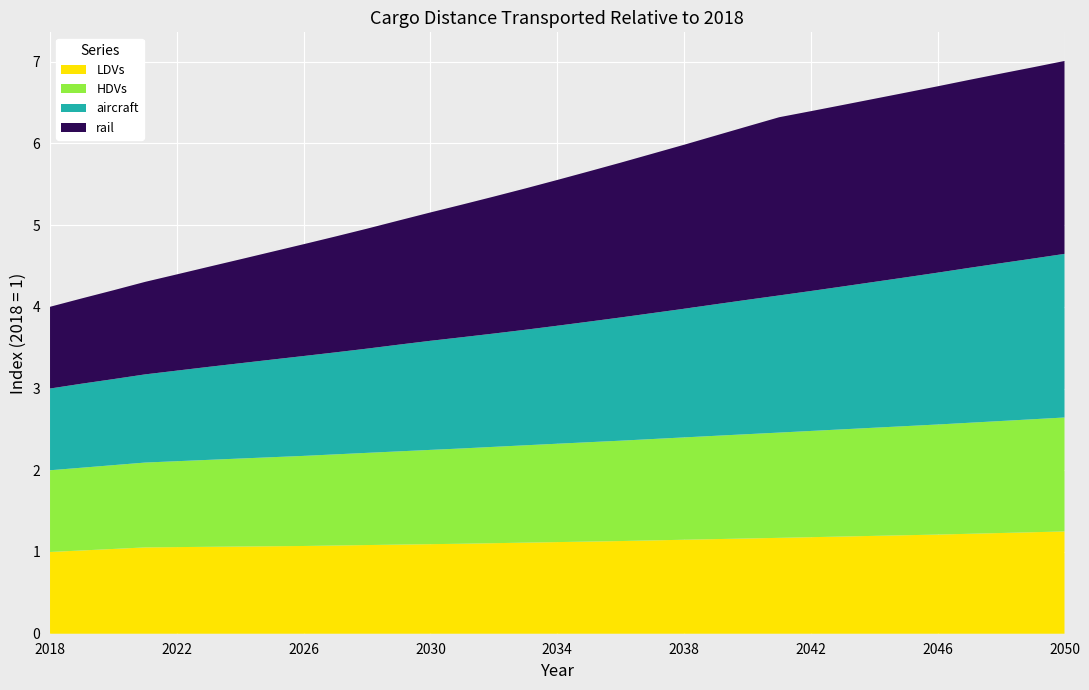

Reading left to right, what are all the values shown in this chart?

LDVs: 2018=1.0	2019=1.0	2020=1.0	2021=1.1	2022=1.1	2023=1.1	2024=1.1	2025=1.1	2026=1.1	2027=1.1	2028=1.1	2029=1.1	2030=1.1	2031=1.1	2032=1.1	2033=1.1	2034=1.1	2035=1.1	2036=1.1	2037=1.1	2038=1.1	2039=1.2	2040=1.2	2041=1.2	2042=1.2	2043=1.2	2044=1.2	2045=1.2	2046=1.2	2047=1.2	2048=1.2	2049=1.2	2050=1.3
HDVs: 2018=1.0	2019=1.0	2020=1.0	2021=1.0	2022=1.1	2023=1.1	2024=1.1	2025=1.1	2026=1.1	2027=1.1	2028=1.1	2029=1.1	2030=1.2	2031=1.2	2032=1.2	2033=1.2	2034=1.2	2035=1.2	2036=1.2	2037=1.2	2038=1.3	2039=1.3	2040=1.3	2041=1.3	2042=1.3	2043=1.3	2044=1.3	2045=1.3	2046=1.3	2047=1.4	2048=1.4	2049=1.4	2050=1.4
aircraft: 2018=1.0	2019=1.0	2020=1.1	2021=1.1	2022=1.1	2023=1.1	2024=1.2	2025=1.2	2026=1.2	2027=1.2	2028=1.3	2029=1.3	2030=1.3	2031=1.4	2032=1.4	2033=1.4	2034=1.4	2035=1.5	2036=1.5	2037=1.5	2038=1.6	2039=1.6	2040=1.6	2041=1.7	2042=1.7	2043=1.7	2044=1.8	2045=1.8	2046=1.9	2047=1.9	2048=1.9	2049=2.0	2050=2.0
rail: 2018=1.0	2019=1.0	2020=1.1	2021=1.1	2022=1.2	2023=1.2	2024=1.3	2025=1.3	2026=1.4	2027=1.4	2028=1.5	2029=1.5	2030=1.6	2031=1.6	2032=1.7	2033=1.7	2034=1.8	2035=1.8	2036=1.9	2037=1.9	2038=2.0	2039=2.1	2040=2.1	2041=2.2	2042=2.2	2043=2.2	2044=2.2	2045=2.3	2046=2.3	2047=2.3	2048=2.3	2049=2.3	2050=2.4